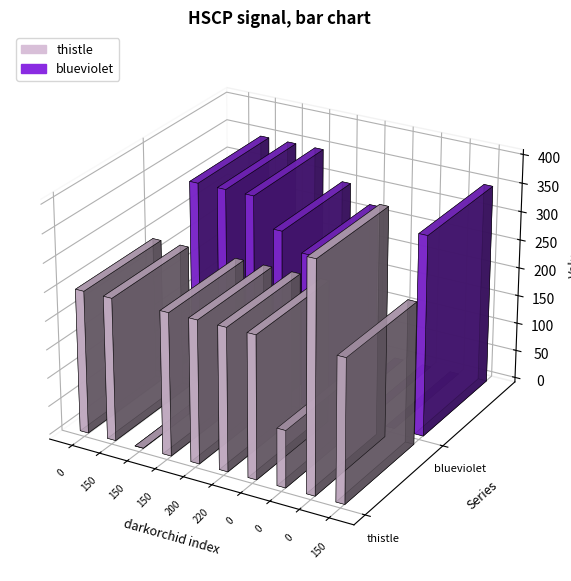

At which category is the sum across all series the highest?

150